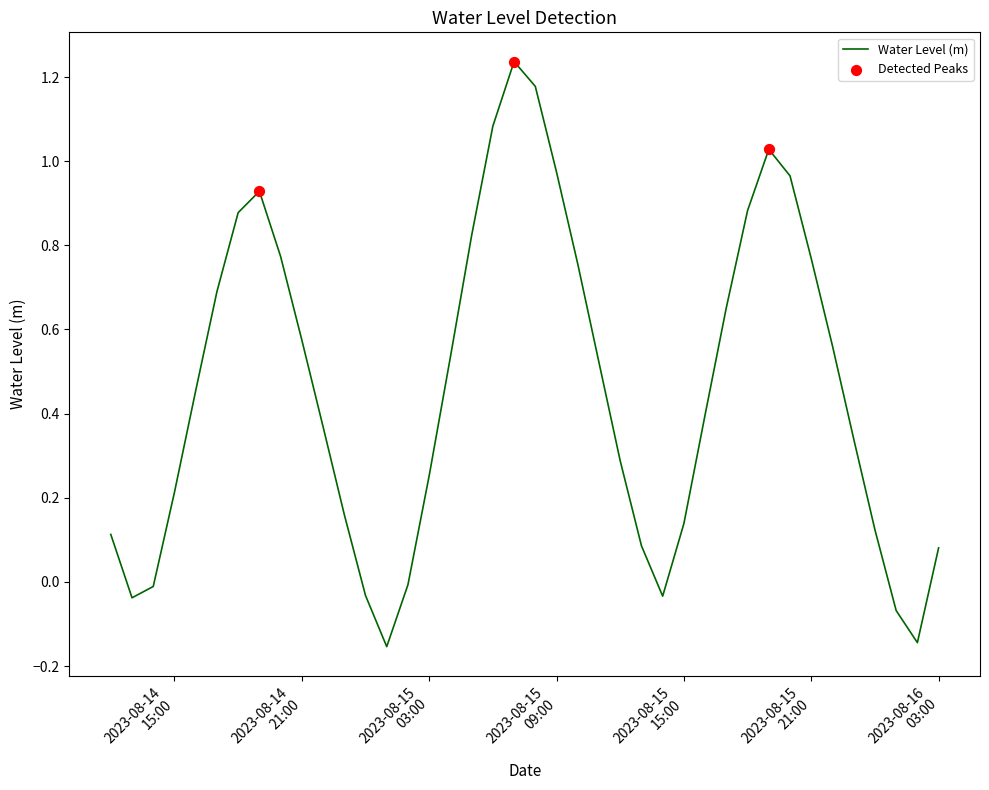

What is the difference between the maximum and minimum values?

1.4